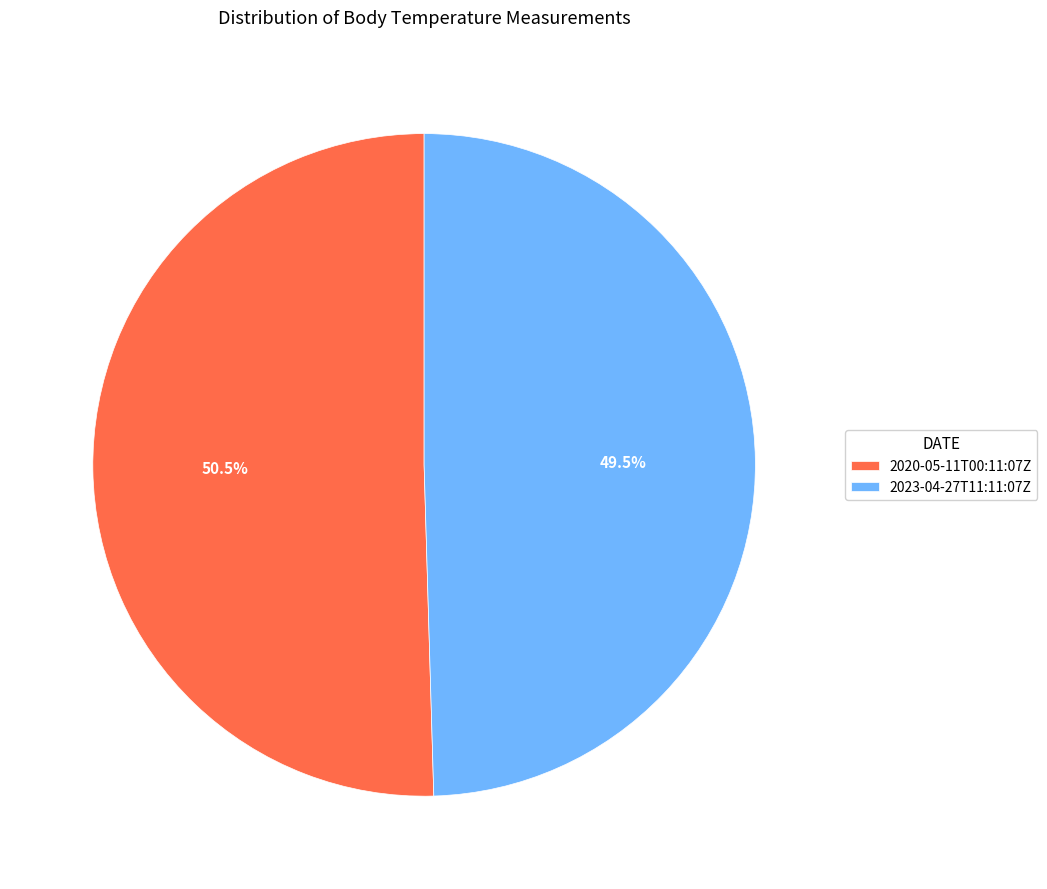

What percentage do 2020-05-11T00:11:07Z and 2023-04-27T11:11:07Z together represent?

100.0%